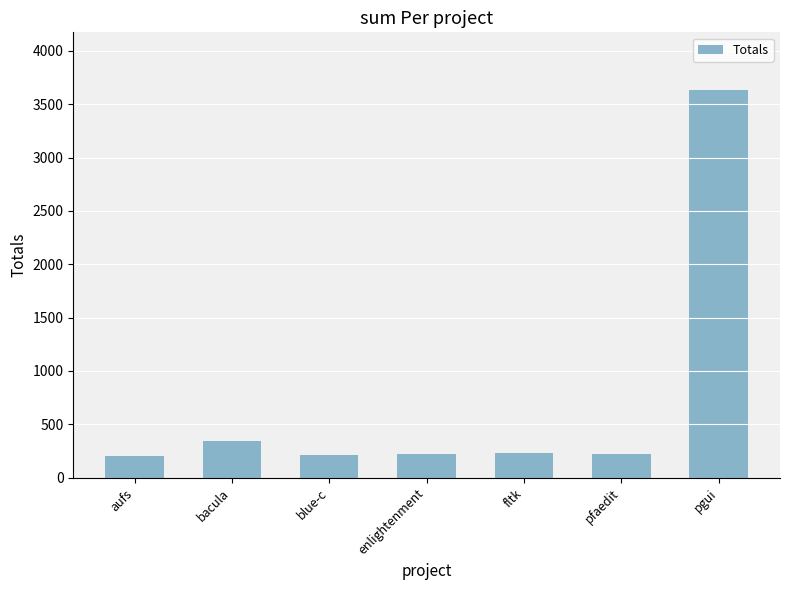

Does the chart contain stacked bars?

No